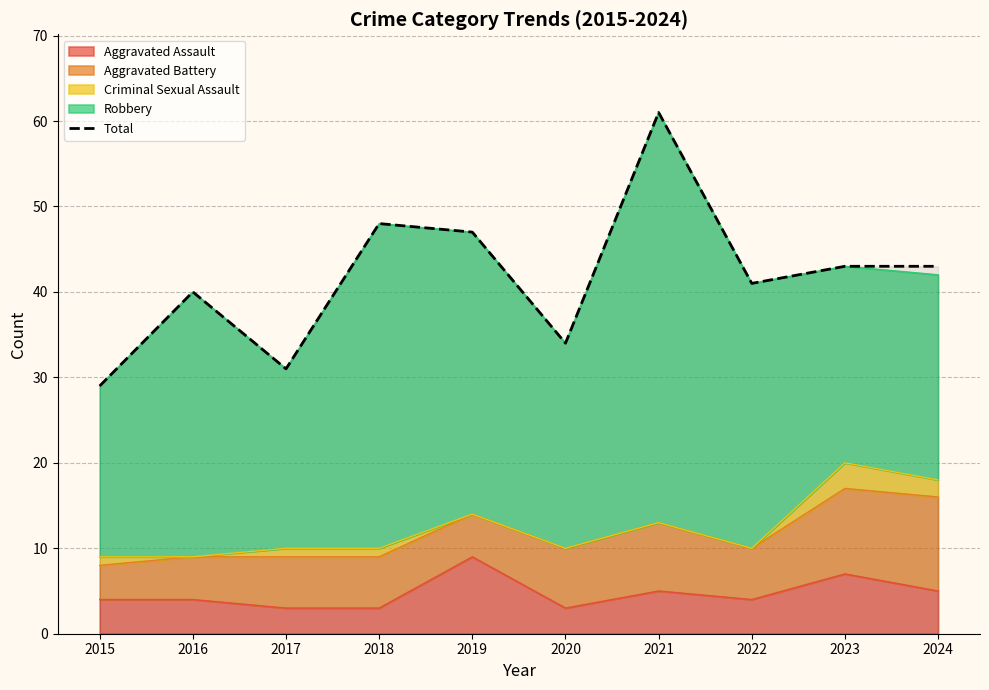

Rank the categories by value from highest to lowest.

2021, 2018, 2019, 2023, 2024, 2022, 2016, 2020, 2017, 2015